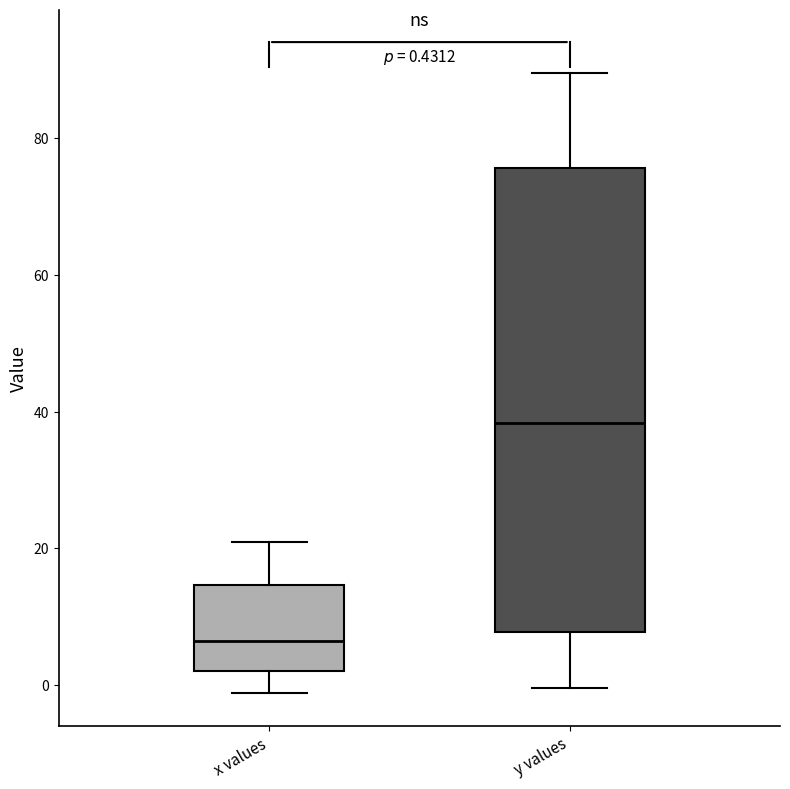

Which box's median line is the highest?

y values